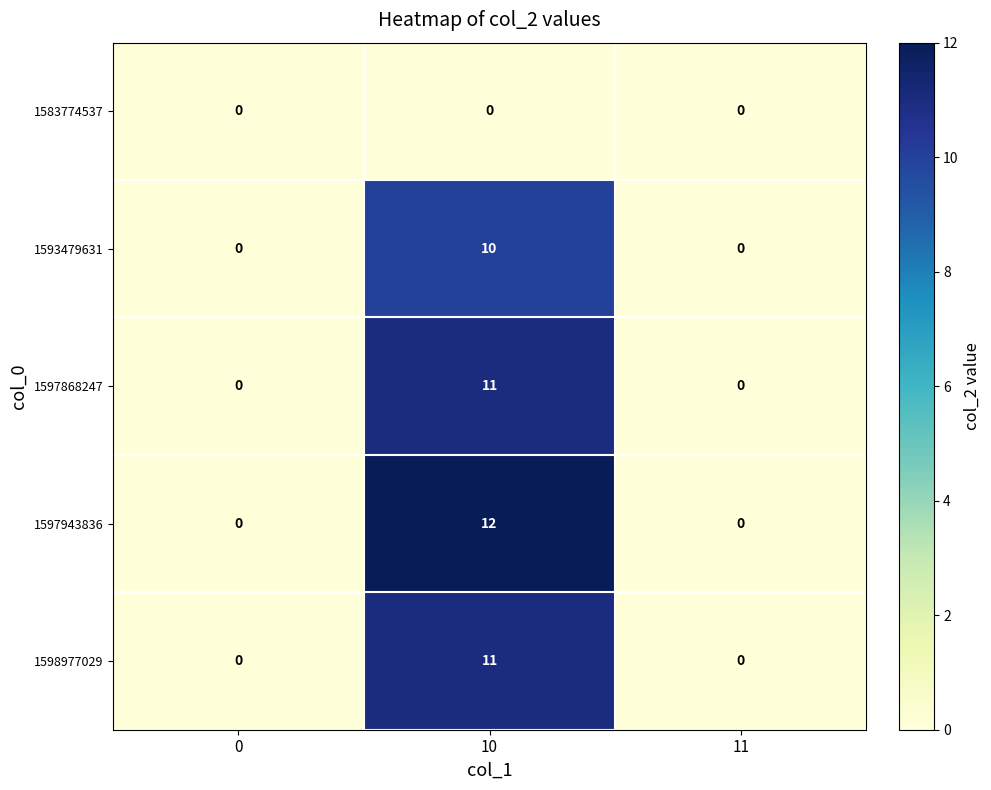

What is the maximum value shown in the chart?

12